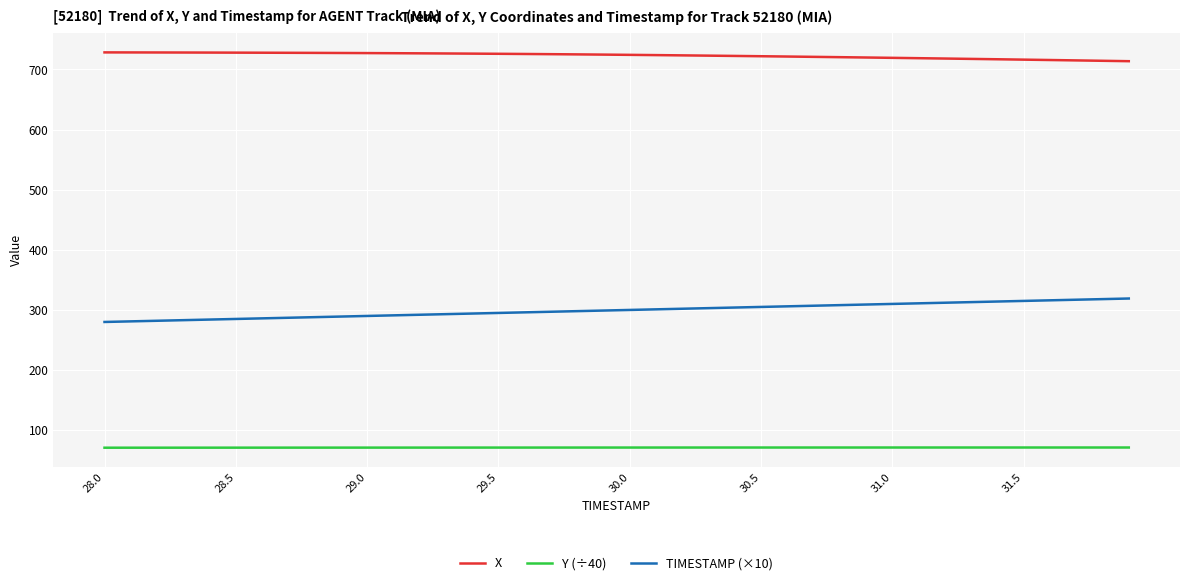

Rank the series by their average value, from lowest to highest.

Y (÷40), TIMESTAMP (×10), X